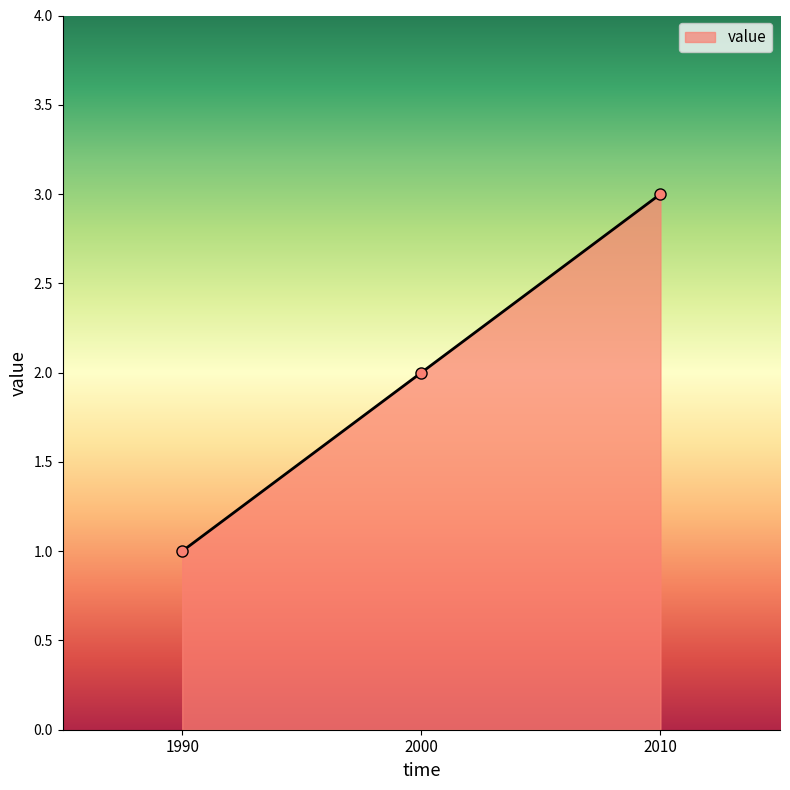

What is the average value?

2